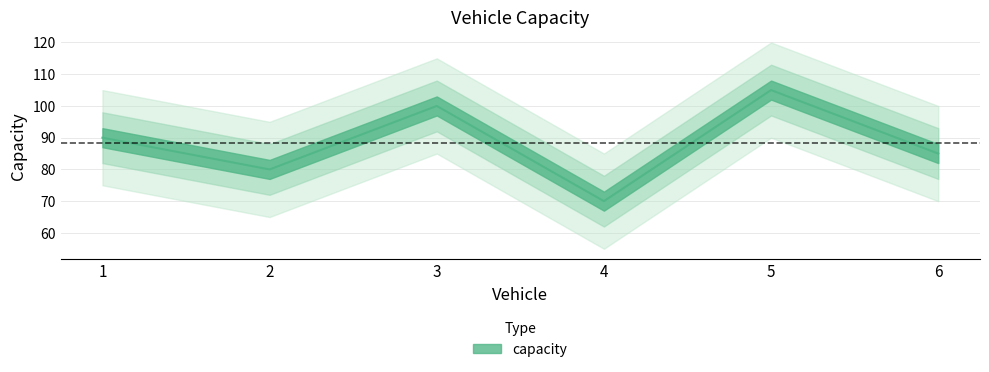

True or false: the data has more than 1 interior local peaks.

True